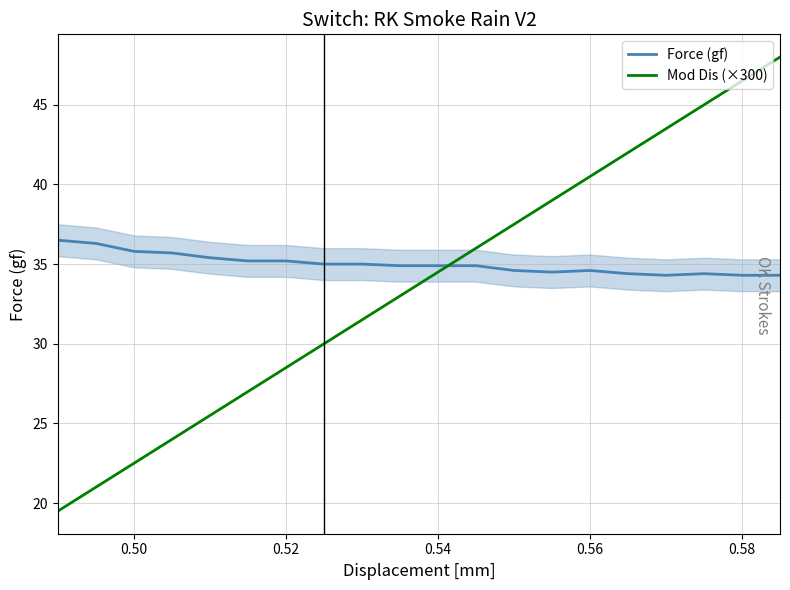

What is the difference between the maximum and minimum values in the Force (gf) series?

2.2